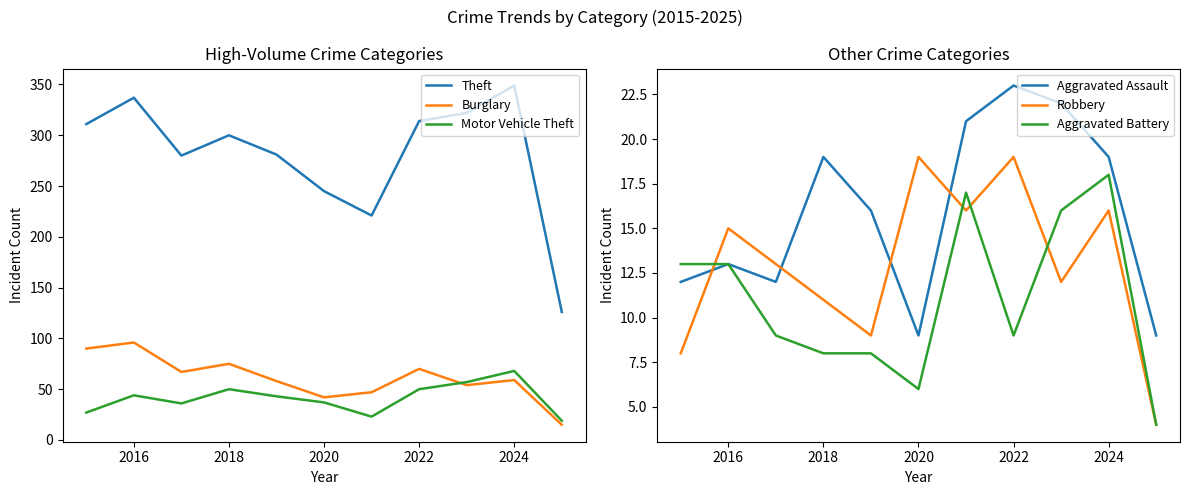

True or false: Theft and Motor Vehicle Theft cross at least once.

False